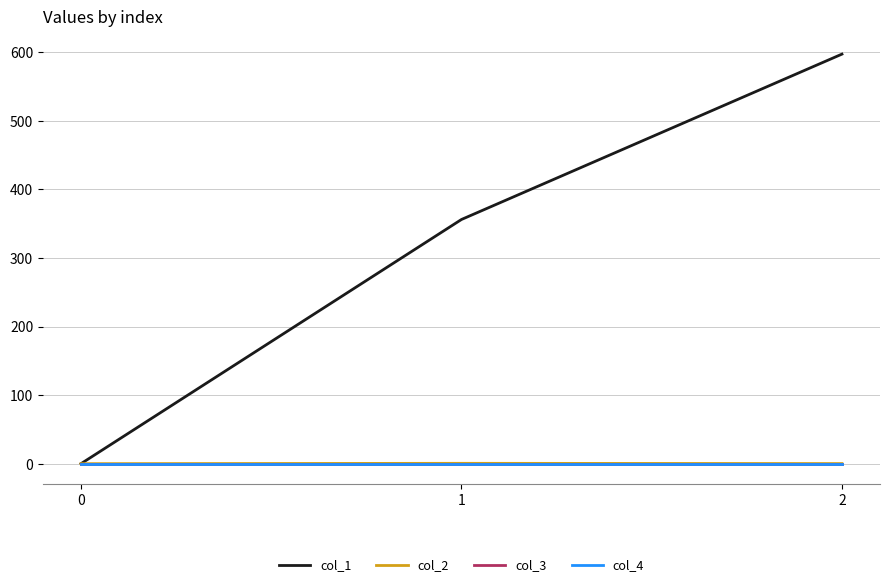

What is the total value across all series at 1?

356.6